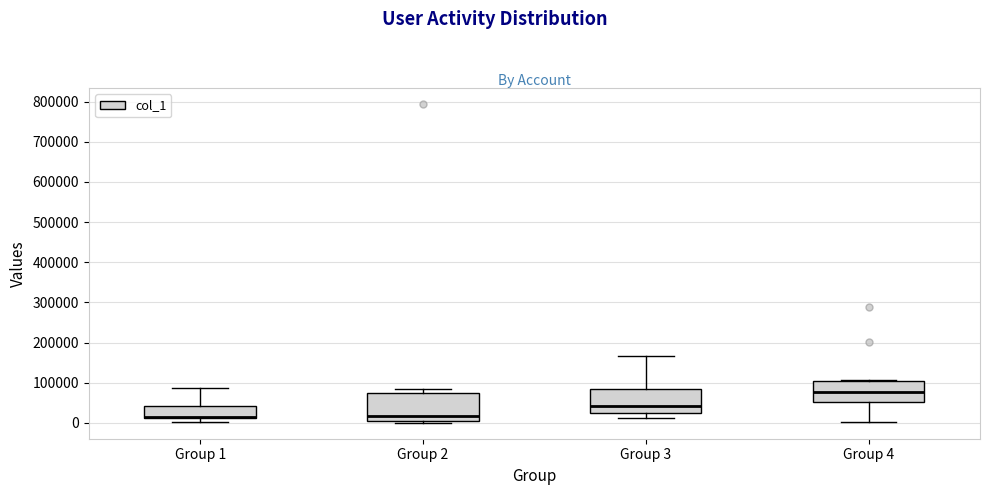

Where does the median line of the box for Group 4 sit on the y-axis? The values are not printed on the chart, so give them approximately, as read against the axis.

80000